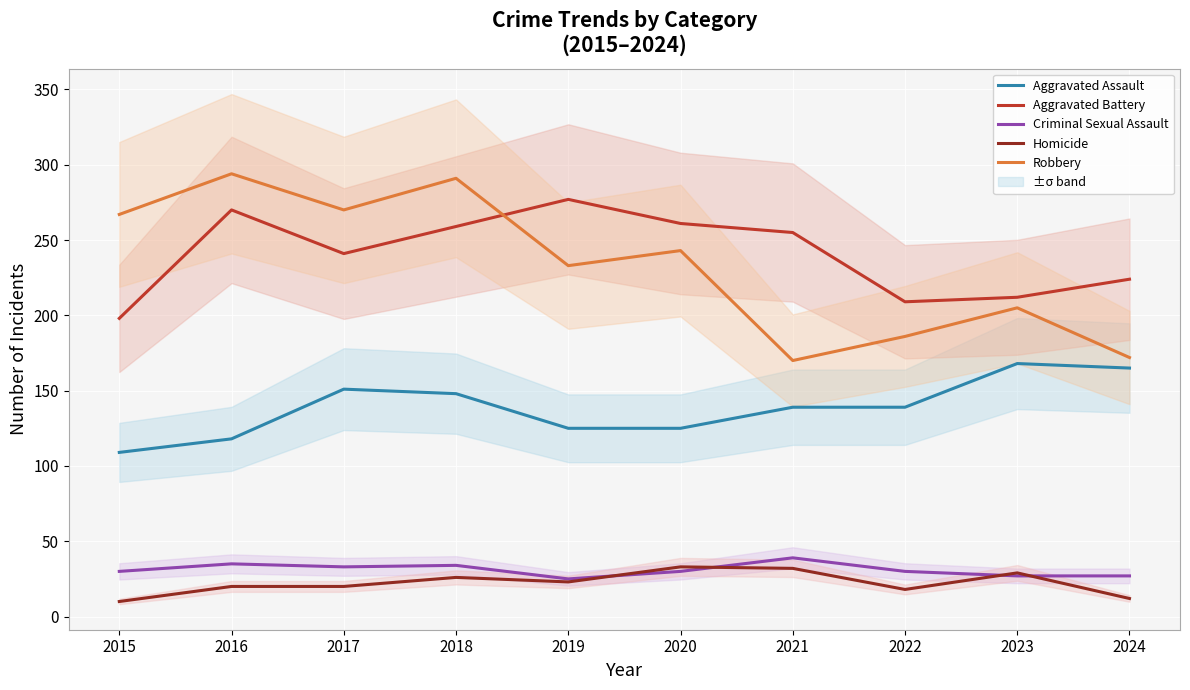

Rank the series by their maximum value, from lowest to highest.

Homicide, Criminal Sexual Assault, Aggravated Assault, Aggravated Battery, Robbery